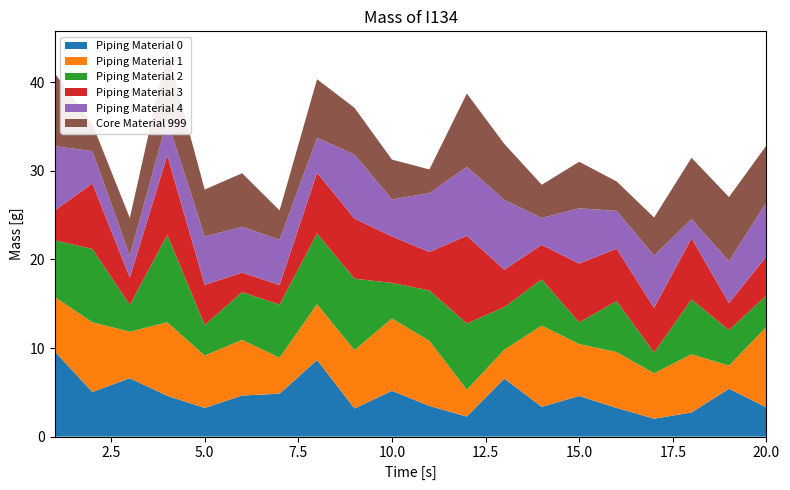

Reading left to right, what are all the values shown in this chart?

x1: 1=9.6	2=5.0	3=6.6	4=4.6	5=3.2	6=4.6	7=4.8	8=8.6	9=3.2	10=5.2	11=3.5	12=2.3	13=6.6	14=3.4	15=4.6	16=3.2	17=2.0	18=2.7	19=5.4	20=3.3
x2: 1=6.2	2=7.9	3=5.2	4=8.3	5=5.9	6=6.3	7=4.1	8=6.3	9=6.6	10=8.2	11=7.4	12=3.0	13=3.2	14=9.2	15=5.9	16=6.3	17=5.1	18=6.6	19=2.6	20=9.1
x3: 1=6.4	2=8.3	3=3.0	4=9.9	5=3.4	6=5.4	7=6.0	8=8.0	9=8.1	10=4.0	11=5.7	12=7.5	13=4.8	14=5.2	15=2.5	16=5.8	17=2.3	18=6.2	19=4.0	20=3.6
x4: 1=3.4	2=7.4	3=3.1	4=9.0	5=4.5	6=2.2	7=2.2	8=6.9	9=6.8	10=5.2	11=4.3	12=9.9	13=4.2	14=3.9	15=6.6	16=5.9	17=5.1	18=6.9	19=3.1	20=4.4
x5: 1=7.3	2=3.7	3=2.5	4=4.0	5=5.4	6=5.2	7=5.1	8=3.9	9=7.2	10=4.2	11=6.6	12=7.8	13=7.9	14=3.0	15=6.2	16=4.3	17=5.9	18=2.2	19=4.7	20=6.1
x6: 1=8.2	2=3.0	3=4.3	4=7.8	5=5.3	6=6.0	7=3.3	8=6.6	9=5.3	10=4.5	11=2.7	12=8.3	13=6.3	14=3.8	15=5.3	16=3.3	17=4.3	18=6.9	19=7.2	20=6.4